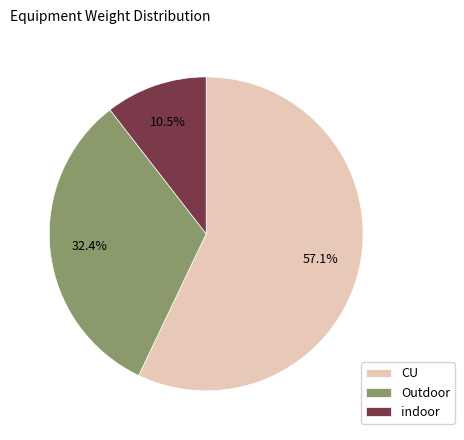

Does CU represent more than half of the total?

Yes